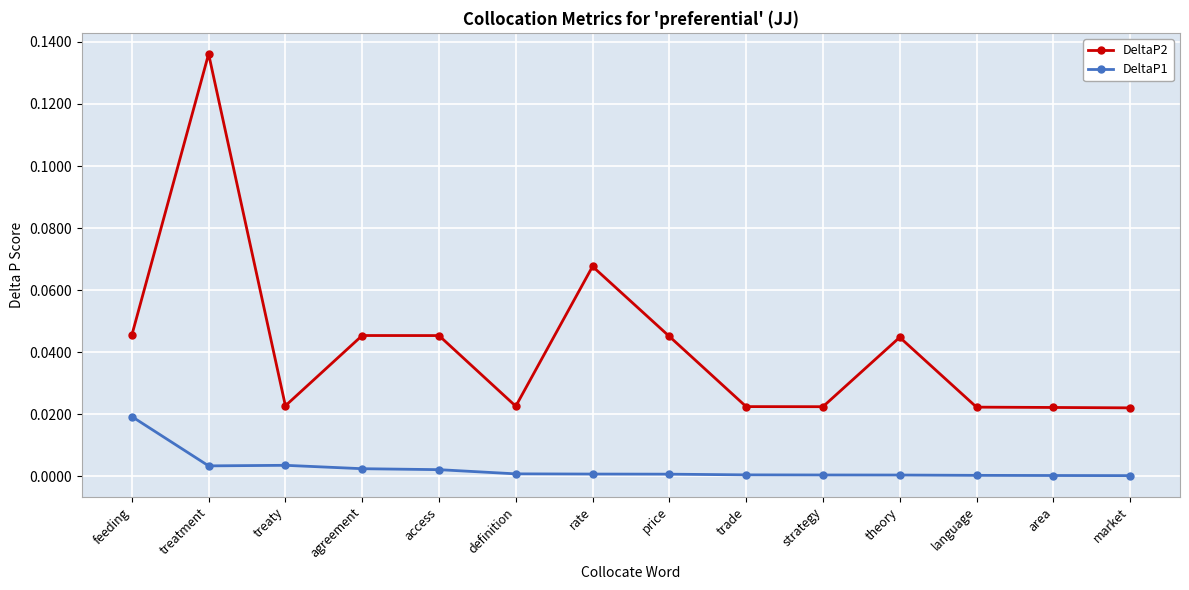

True or false: DeltaP2 and DeltaP1 intersect in this chart.

False